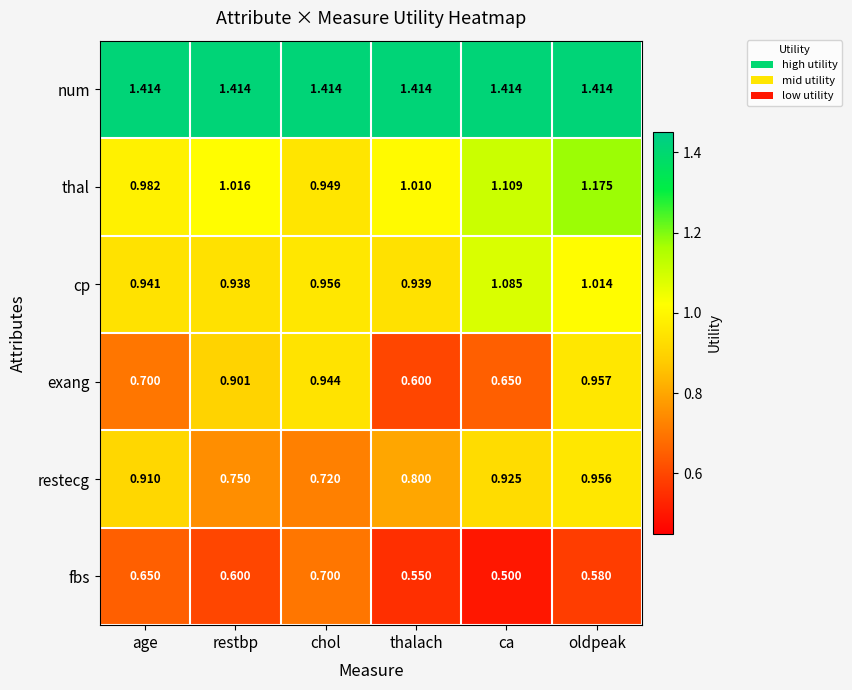

At which category is the sum across all series the highest?

oldpeak